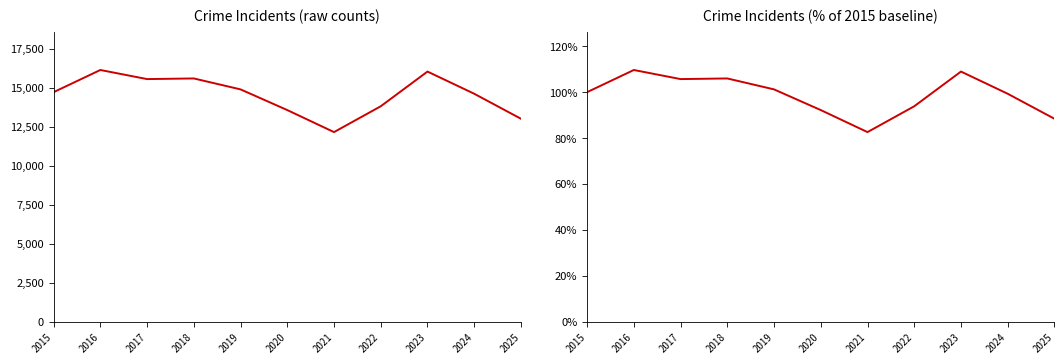

Which series has the largest range (max minus min)?

Total (top 6 neighbourhoods)